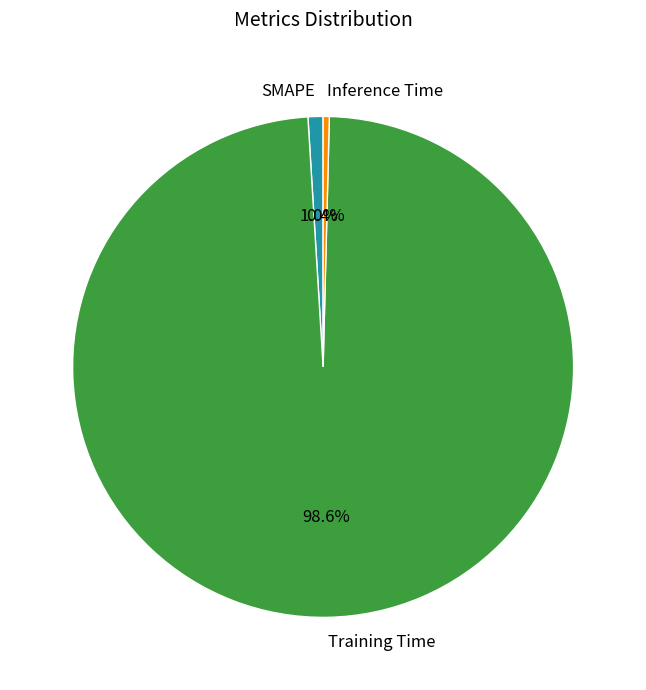

Is there a majority slice in this chart?

Yes